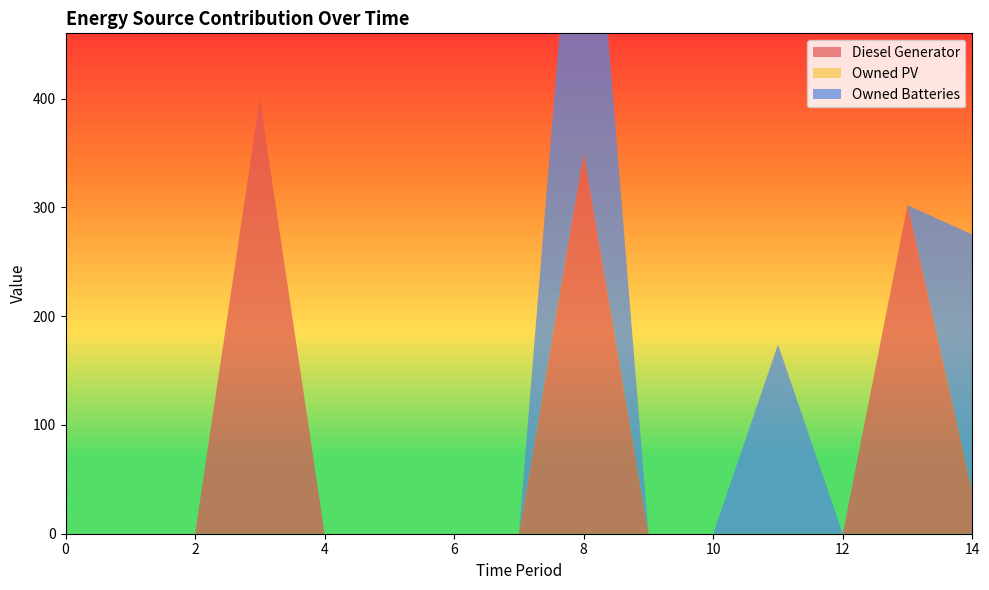

What are all the series names shown in the legend?

Diesel Generator, Owned PV, Owned Batteries